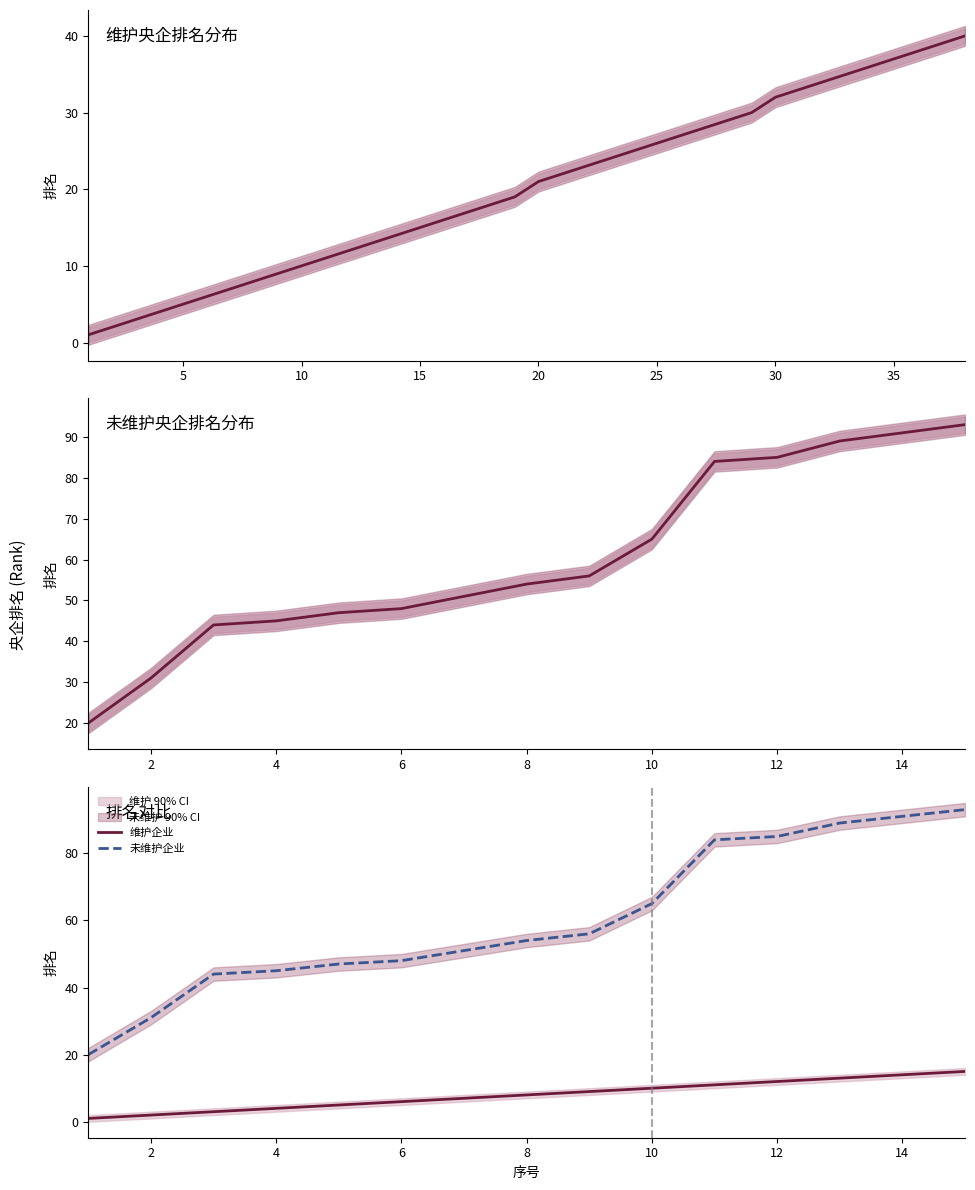

True or false: 维护企业 and 未维护企业 cross at least once.

False